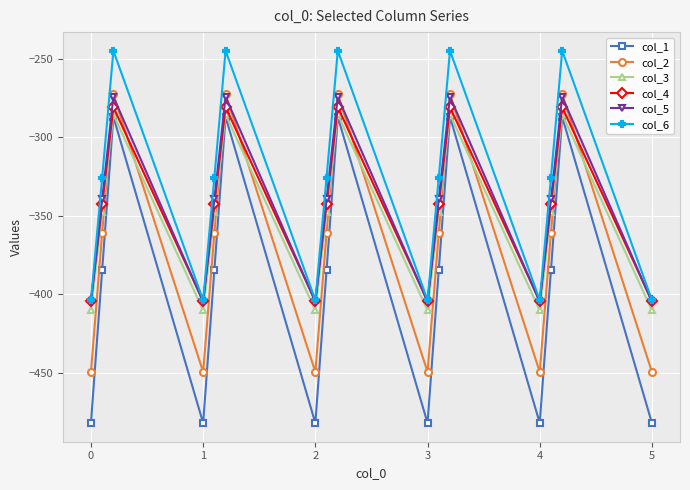

Which series has the largest total across all categories?

col_6